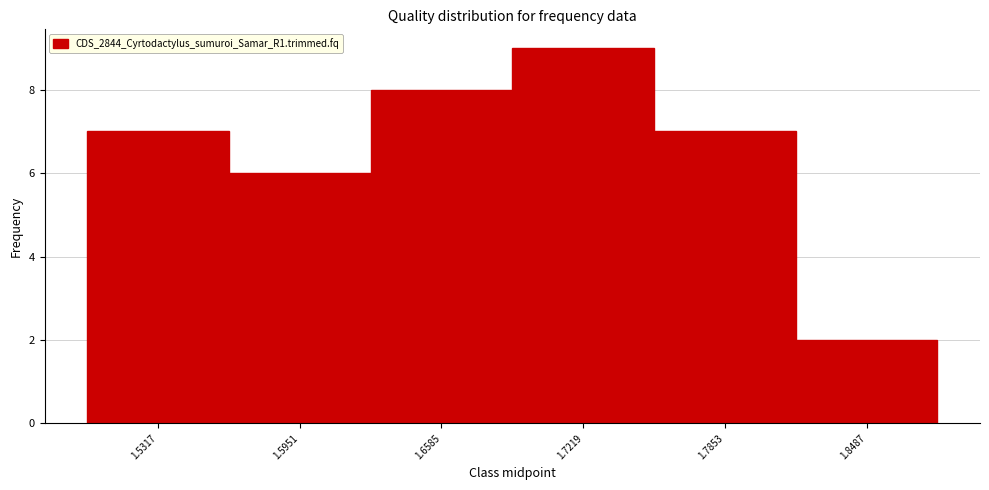

How tall is the bar that spans 1.56 to 1.63 on the x-axis? Neither the bar edges nor the heights are printed on the chart, so give them approximately, as read against the axes.

6